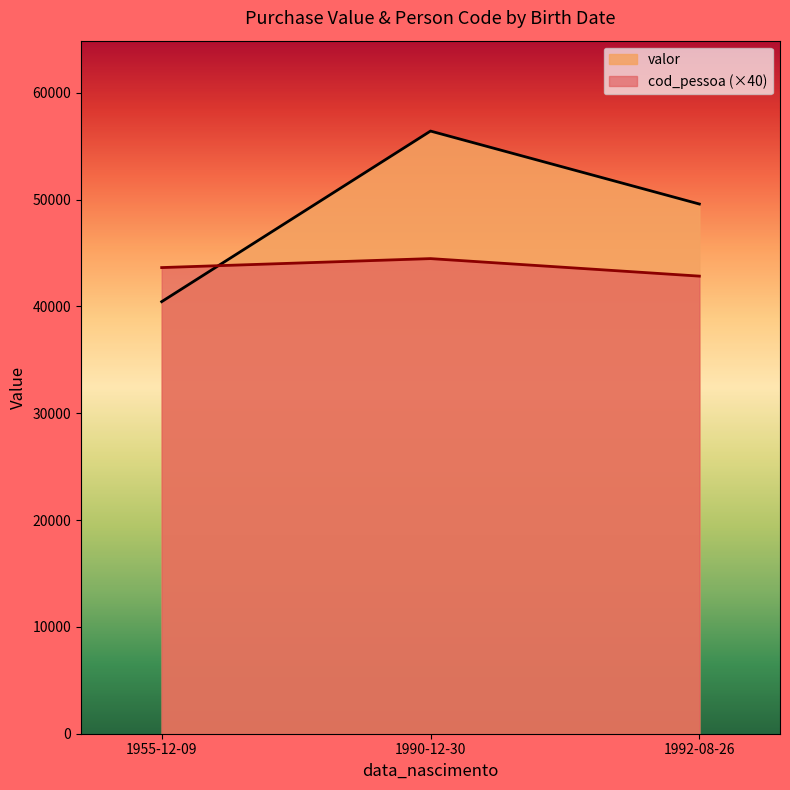

The value of cod_pessoa (×40) at 1955-12-09 is 58338. True or false?

False